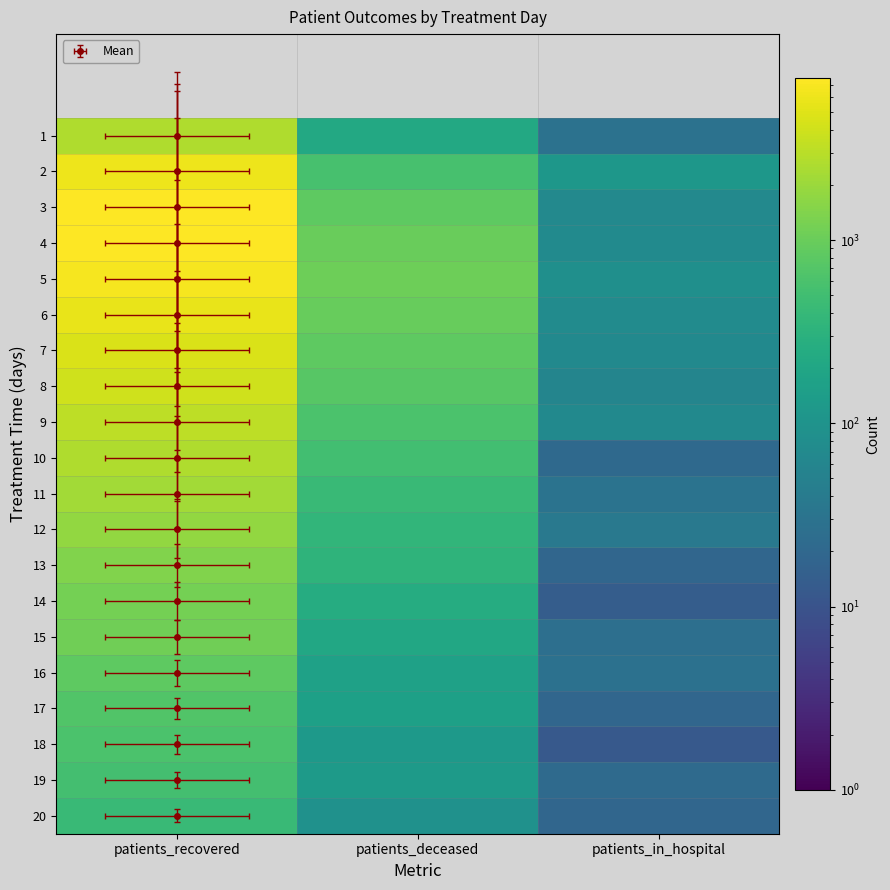

At patients_deceased, list the series in order from largest to smallest.

5, 4, 6, 3, 7, 8, 9, 2, 10, 11, 12, 13, 14, 1, 15, 16, 17, 19, 18, 20